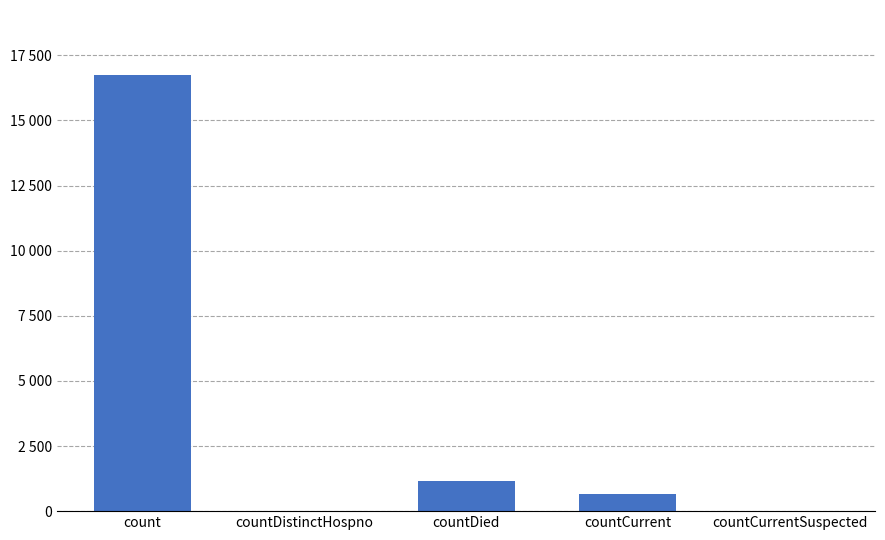

What is the value of the 1st bar from the left?

16729